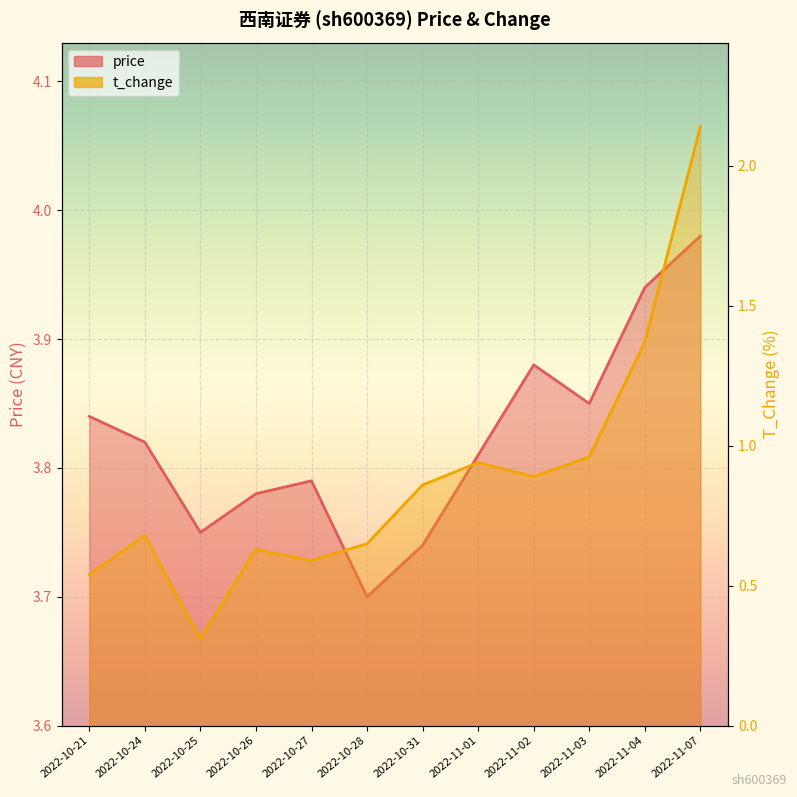

What is the sum of the t_change values at 2022-10-27 and 2022-10-31?

1.4